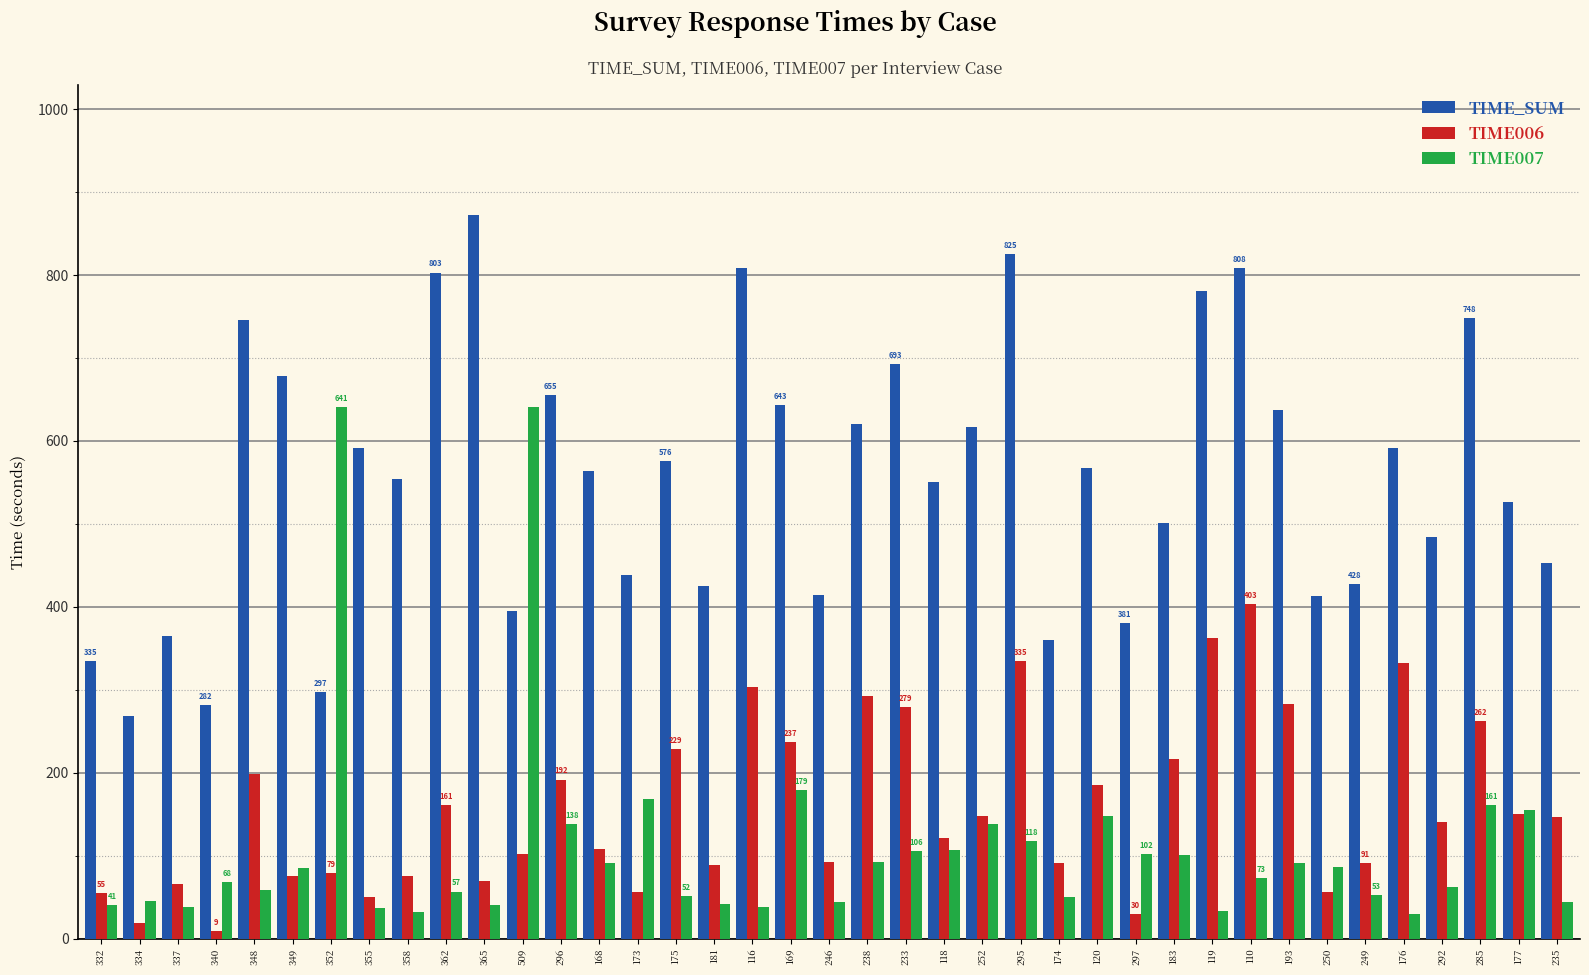

Which series changed the most between 340 and 358?

TIME_SUM